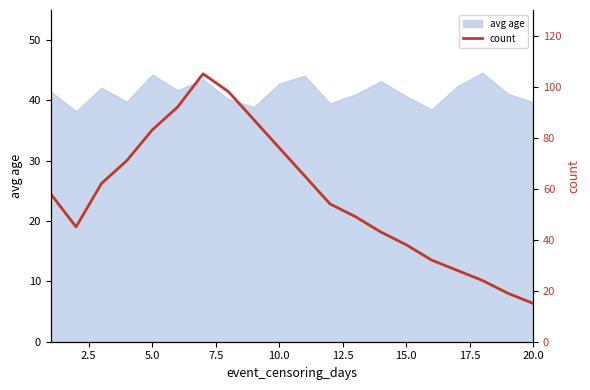

What is the minimum value for avg age?

38.2